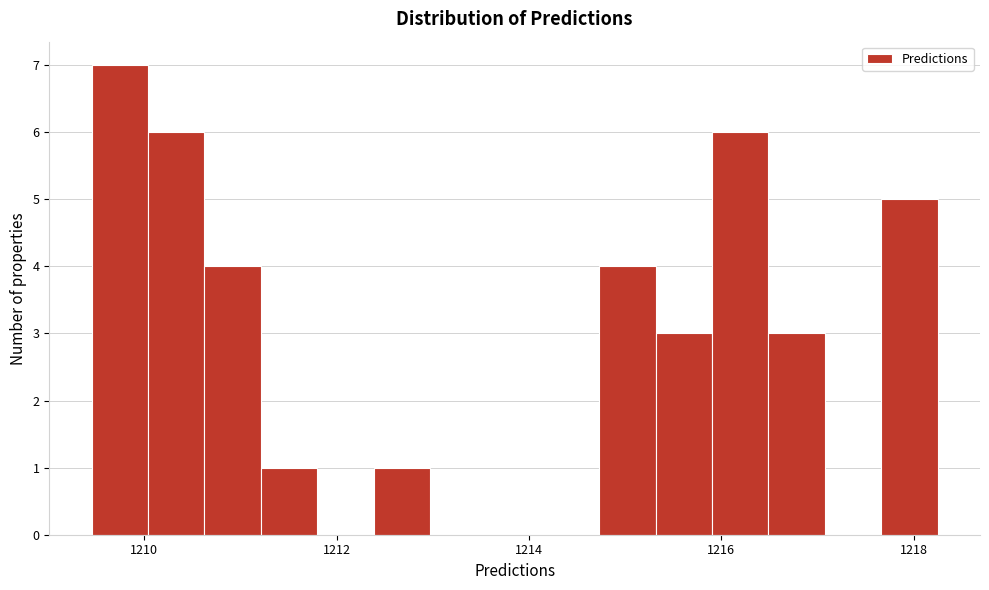

Around what value on the x-axis is the tallest bar? Give the approximate position of its centre, as read against the axis.

1209.8